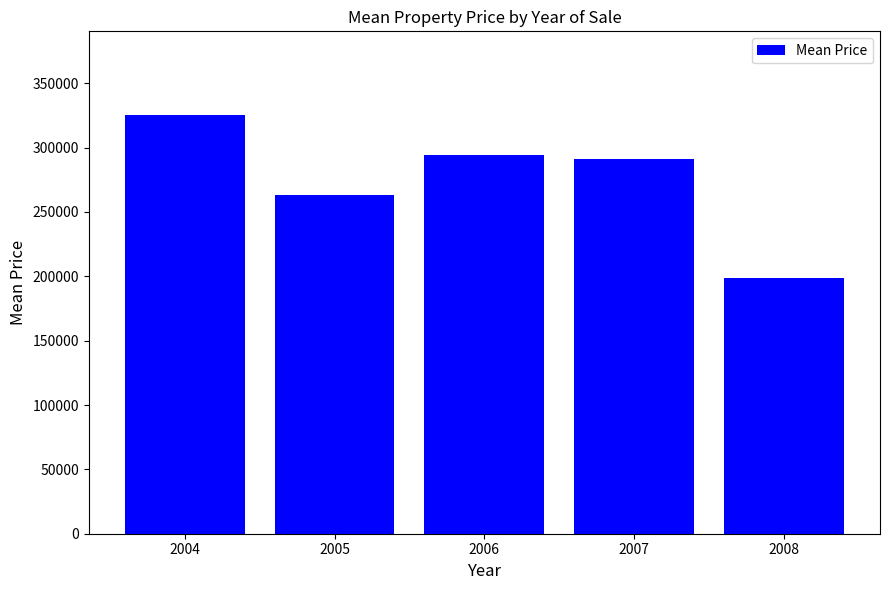

How many bars are there in total?

5